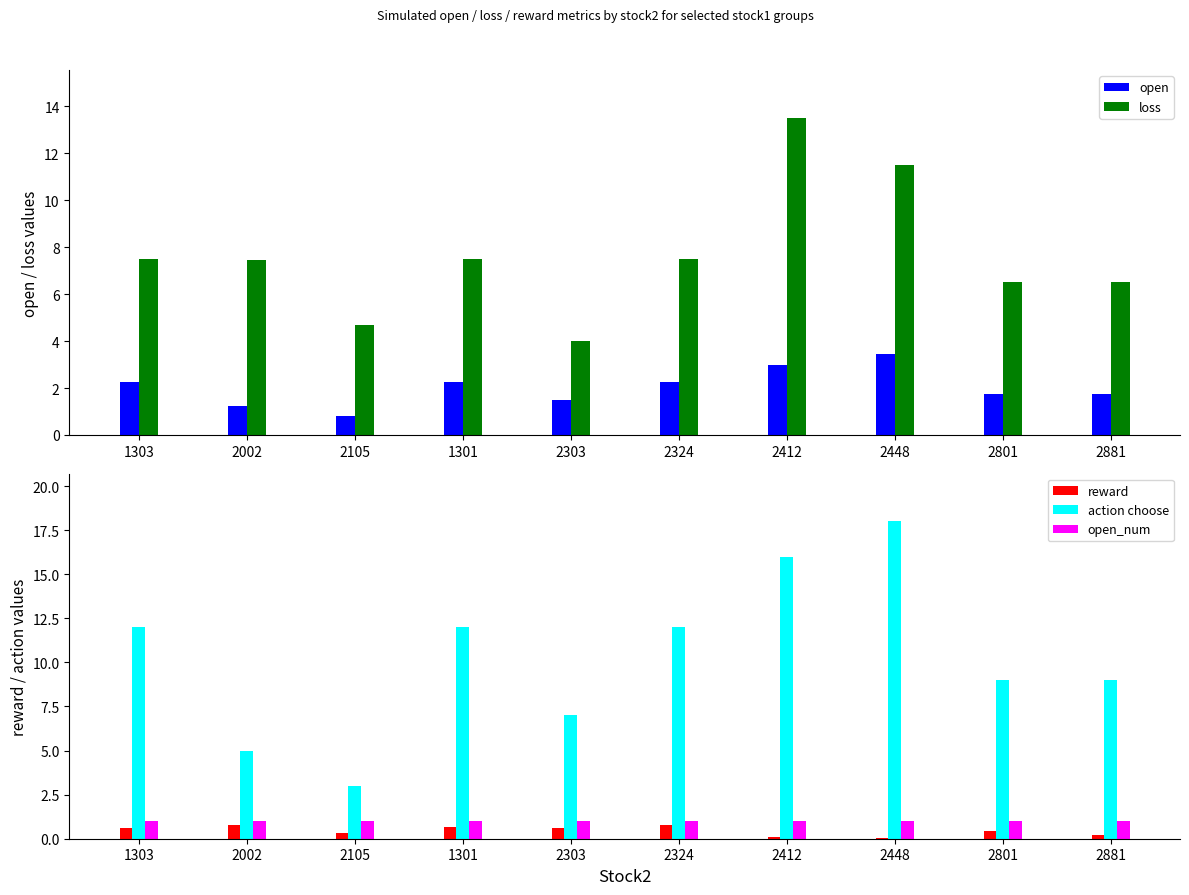

Which series changed the most between 2324 and 2881?

action choose